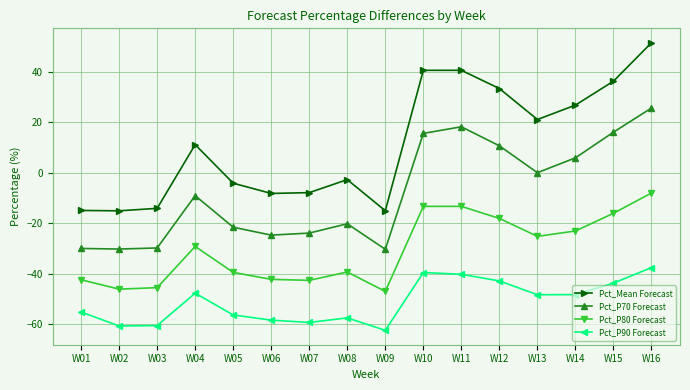

The Pct_Mean Forecast series shows 26.8 at W14. True or false?

True